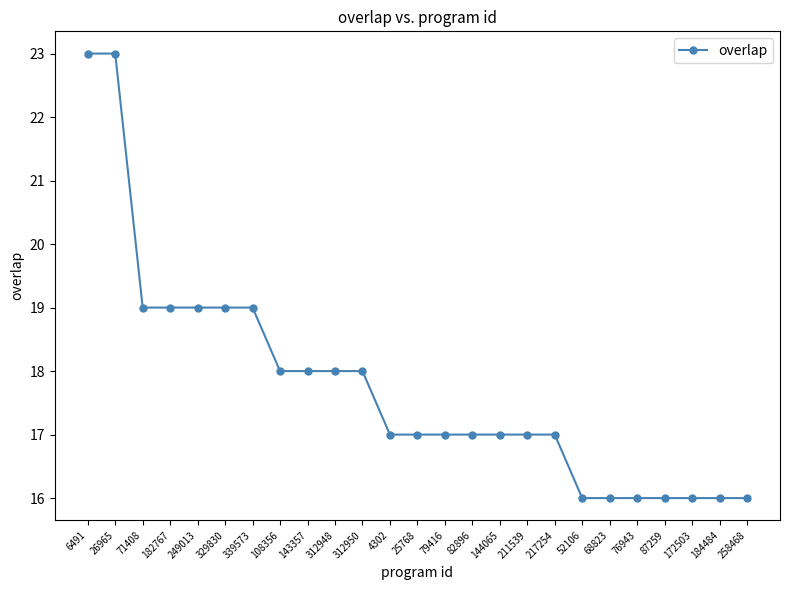

Count the values in the range 16 to 19.

23